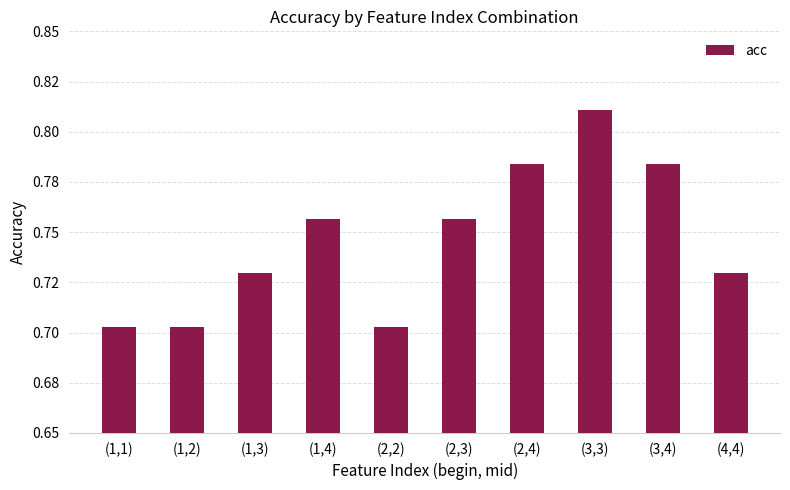

What is the difference between the maximum and minimum values?

0.1